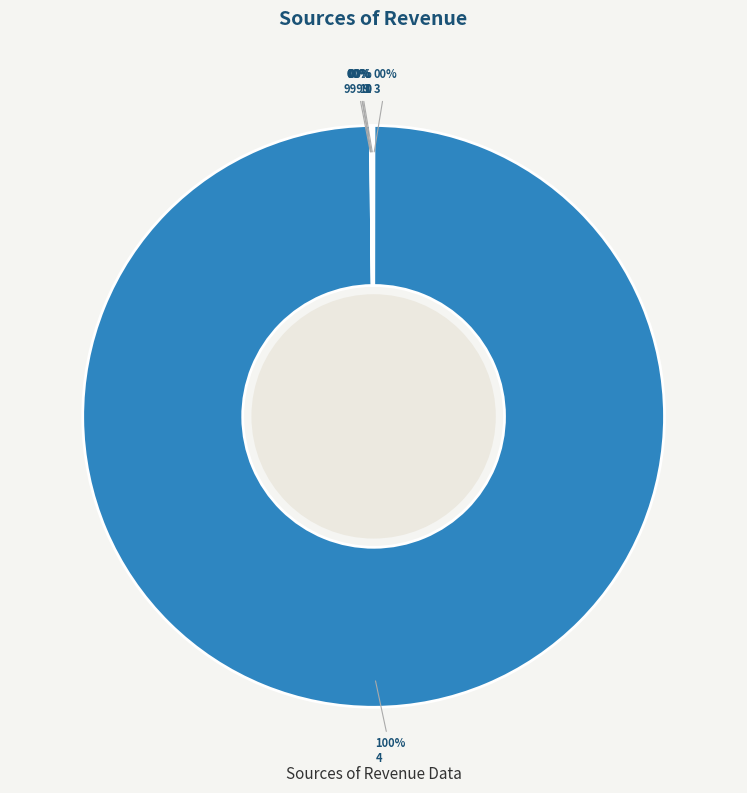

Which category accounts for the majority?

4